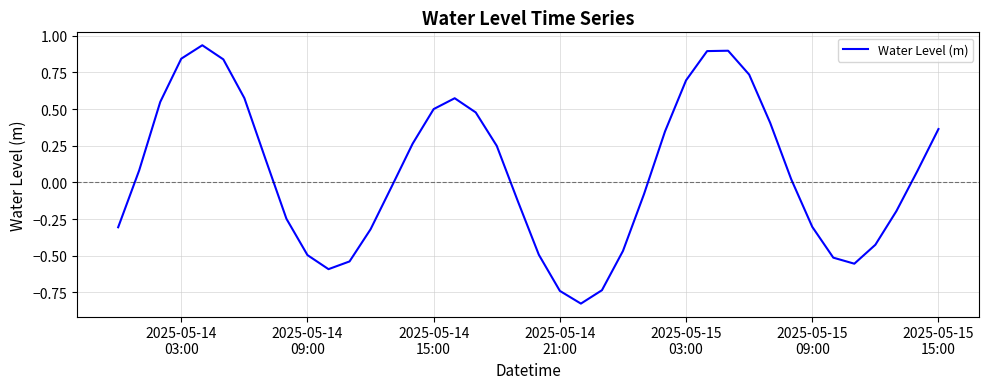

Is this an area chart (filled region under the line)?

No